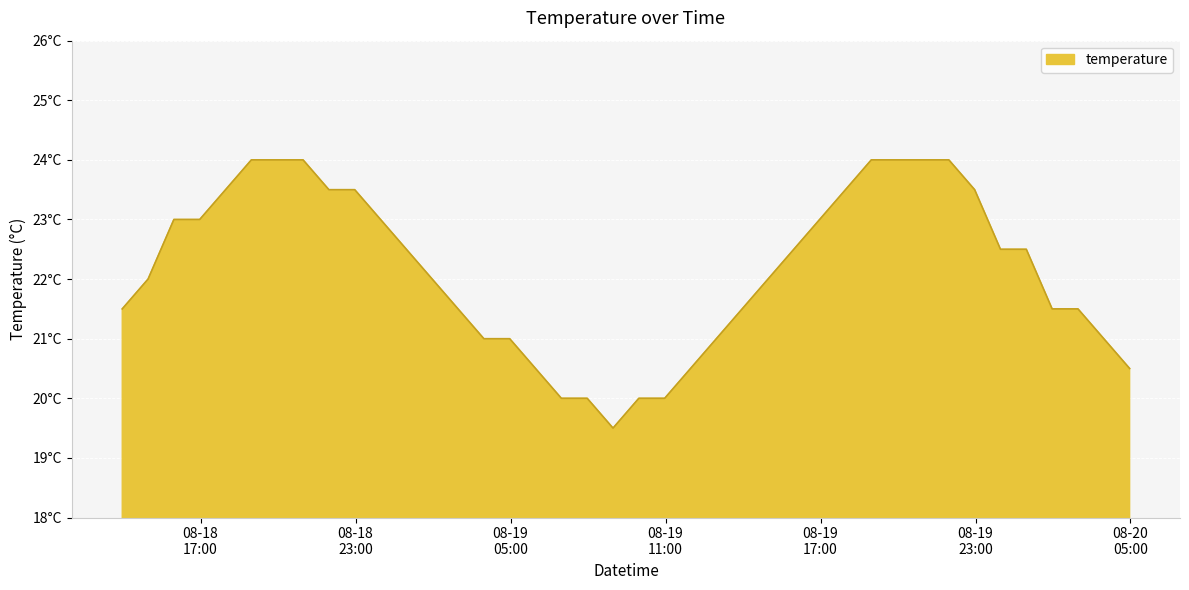

Does the chart have visible grid lines?

Yes